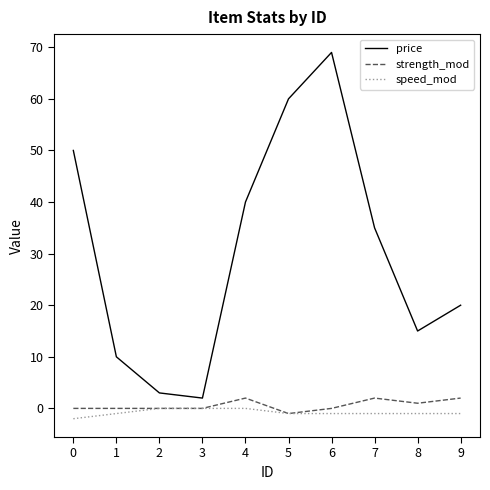

What is the maximum value shown in the chart?

69